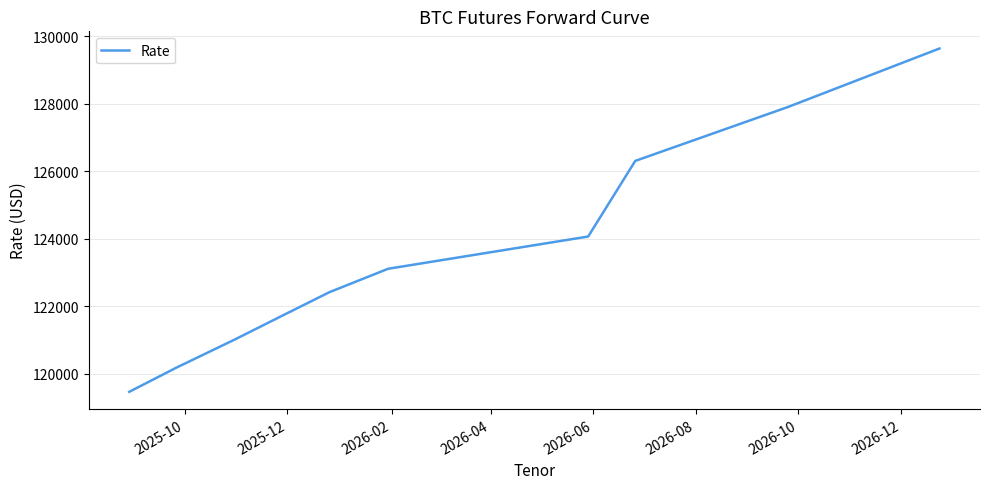

What is the greatest value displayed?

129635